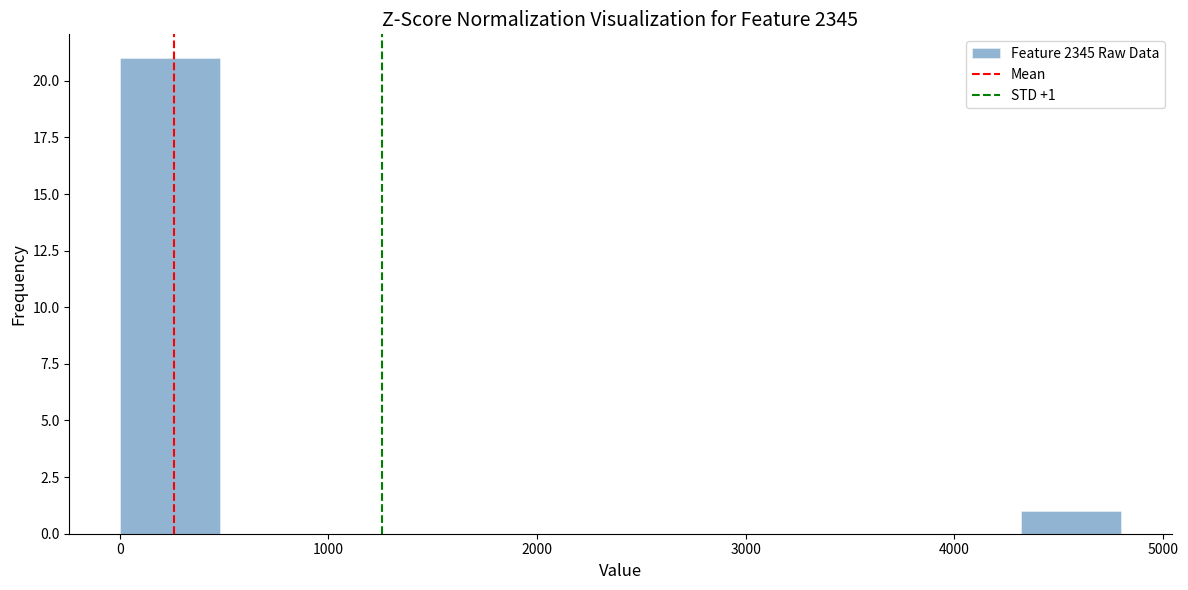

Which range on the x-axis has the tallest bar?

0 to 500